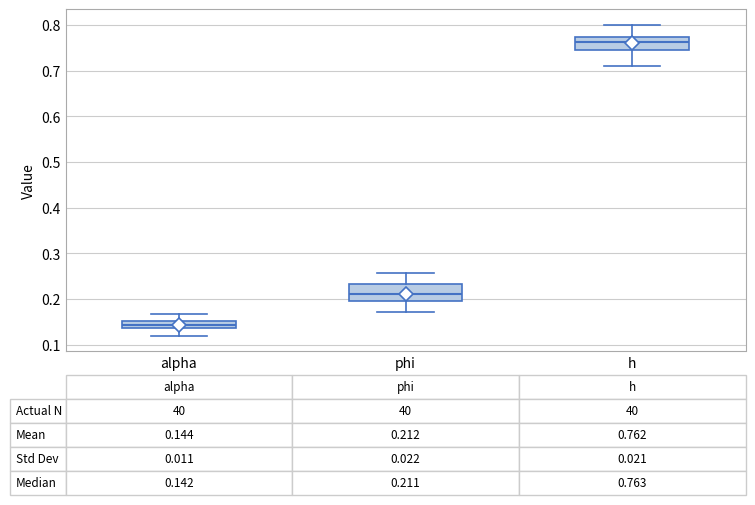

Which box has the lowest median line?

alpha